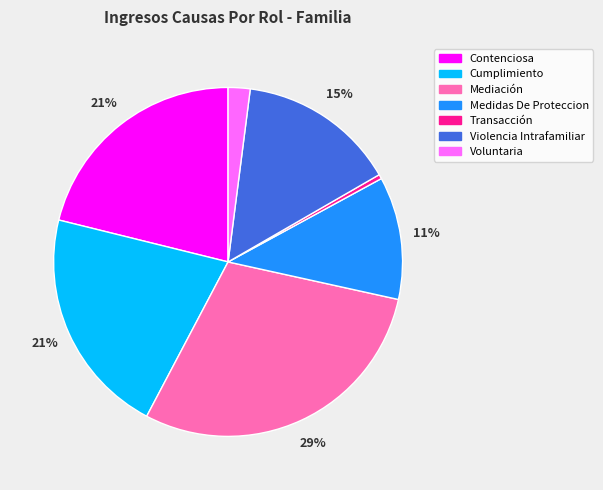

Is the sum of Mediación and Cumplimiento greater than half?

Yes